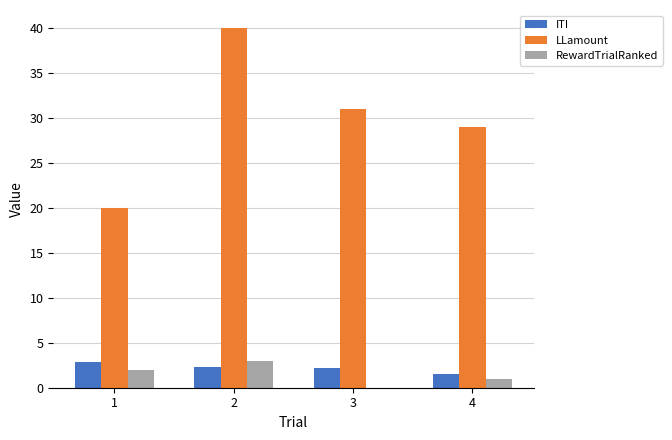

What is the greatest value displayed?

40.0